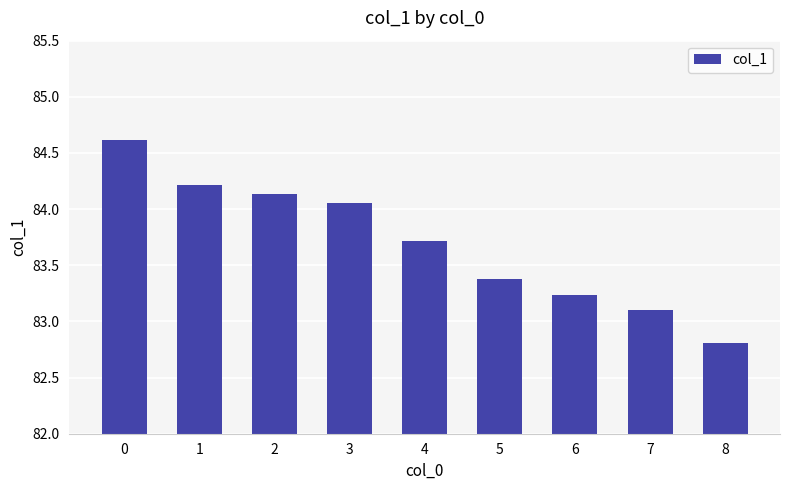

How many distinct data groups are displayed?

1